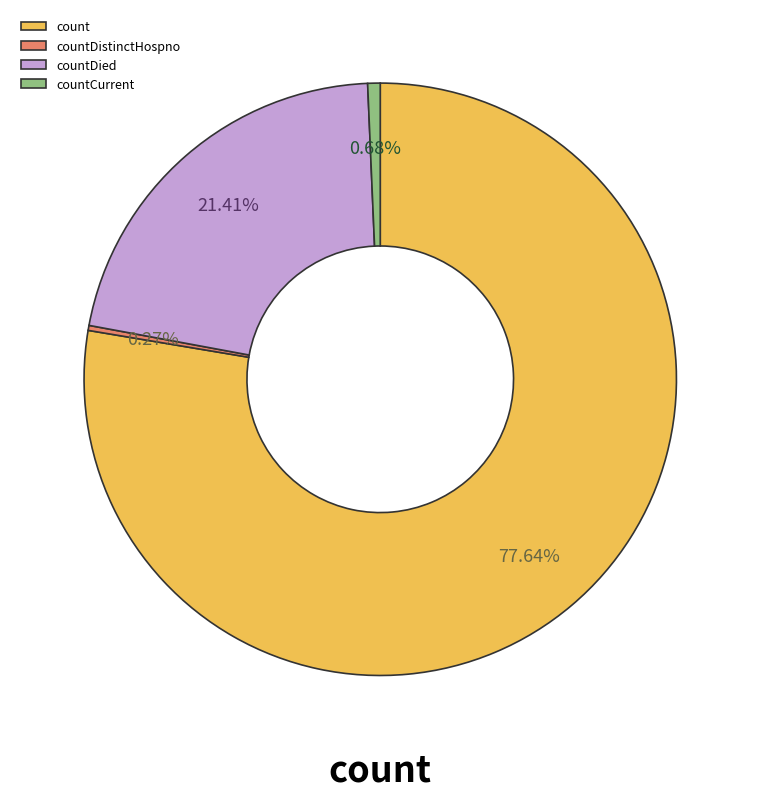

Combined, do countCurrent and countDied account for over 50%?

No